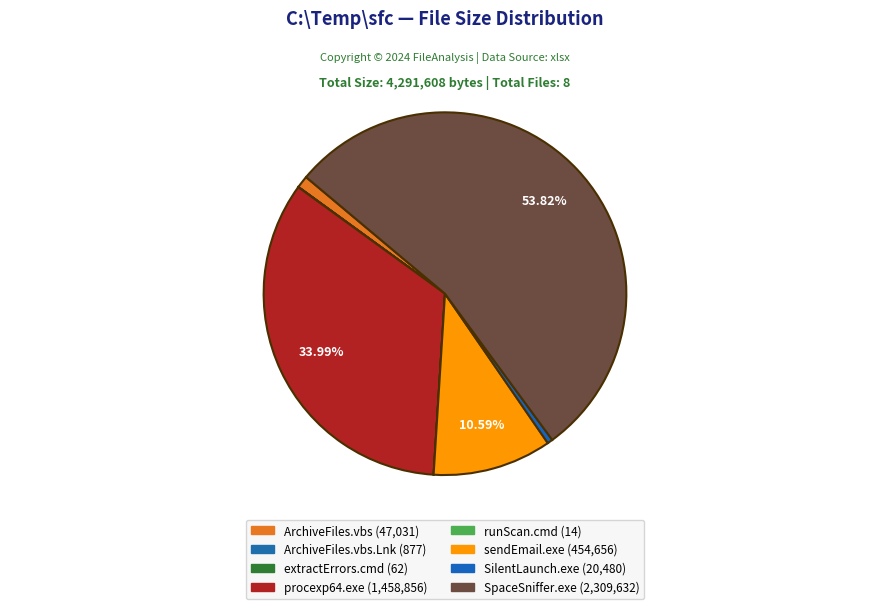

Which category accounts for the majority?

SpaceSniffer.exe